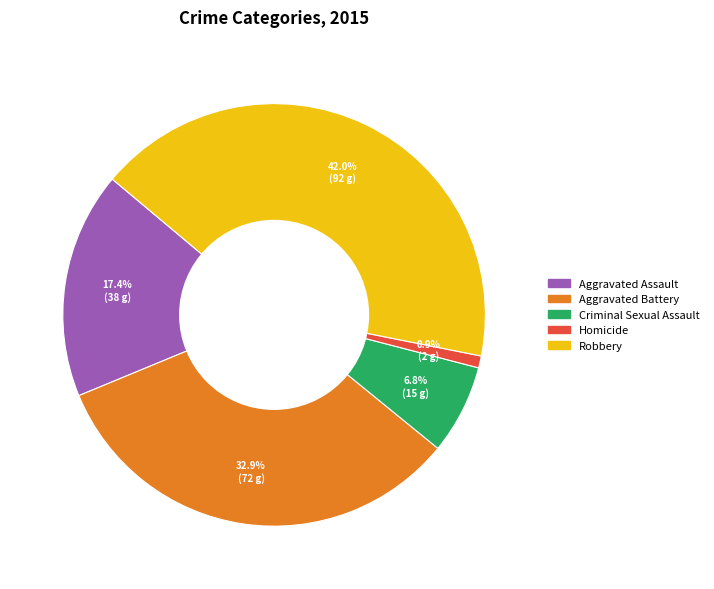

What percentage is the Robbery slice, to the nearest percent?

42%